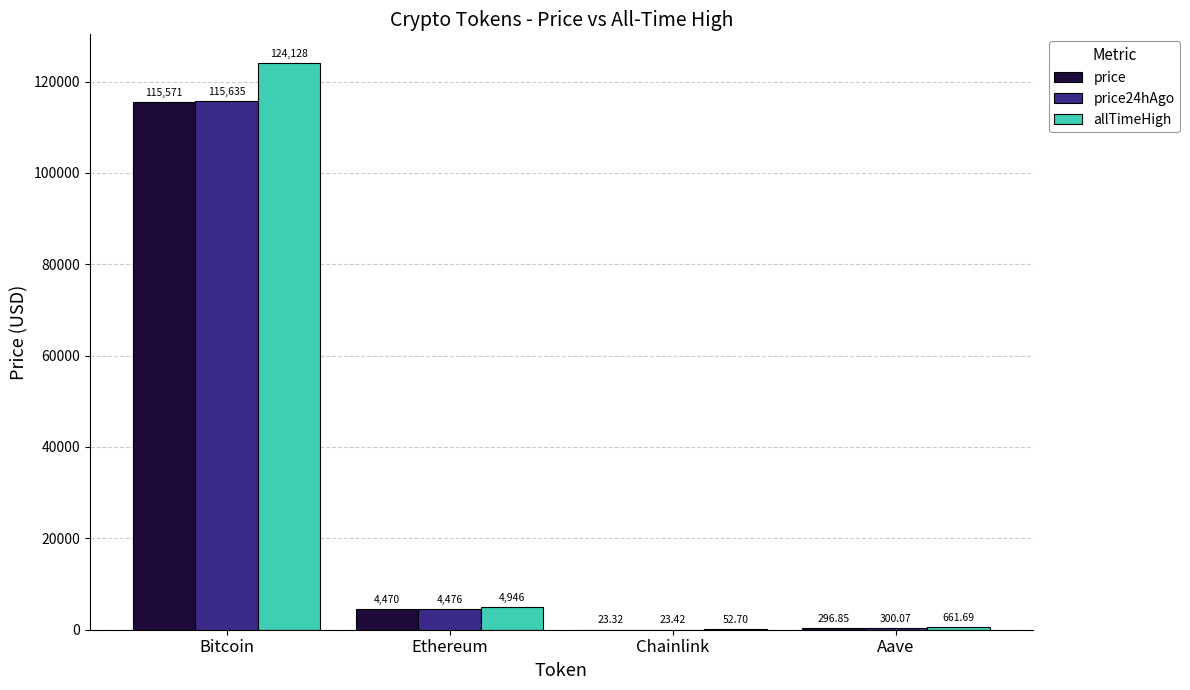

What is the total value across all series at Chainlink?

99.4